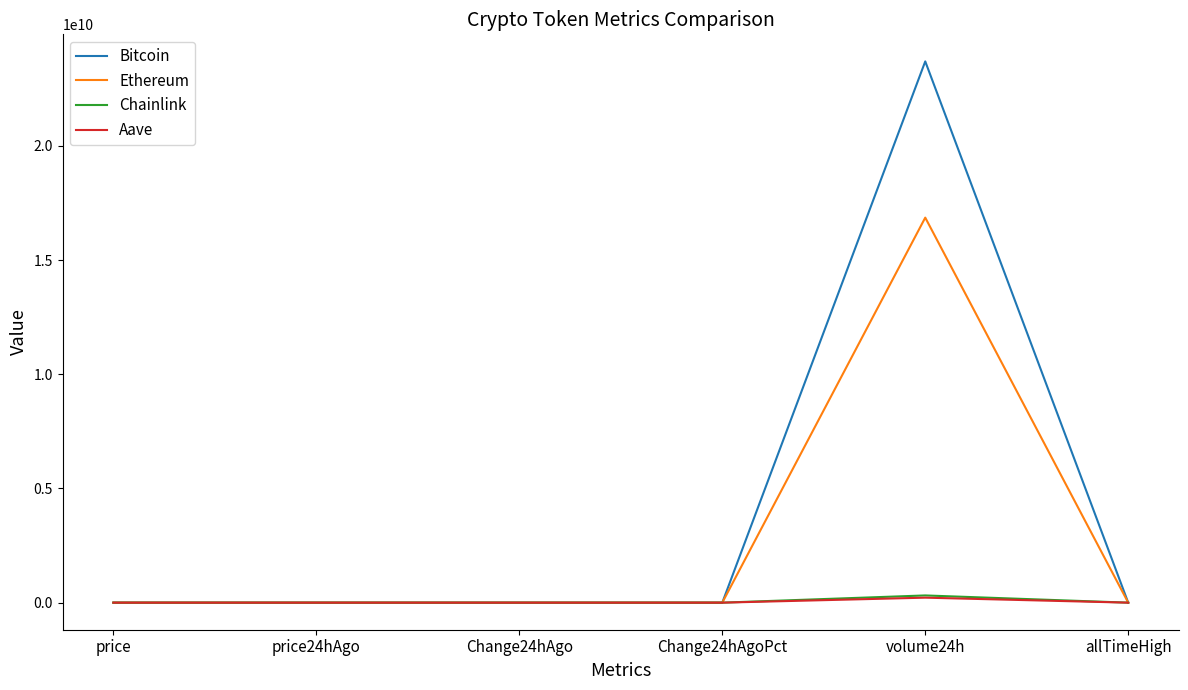

Which label corresponds to the largest value in the chart?

volume24h